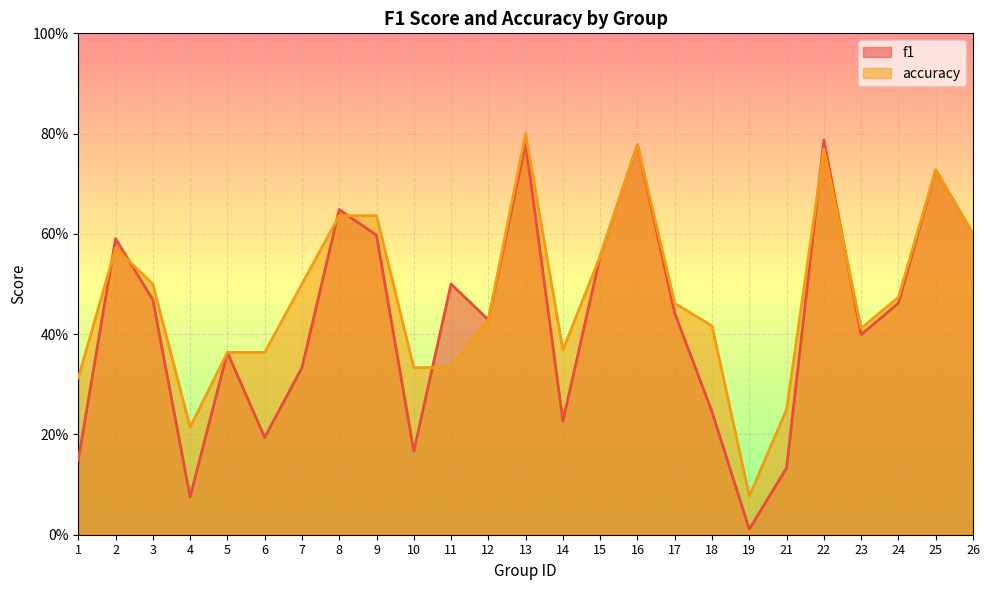

In accuracy, how many points are higher than both neighbors (excluding endpoints)?

5